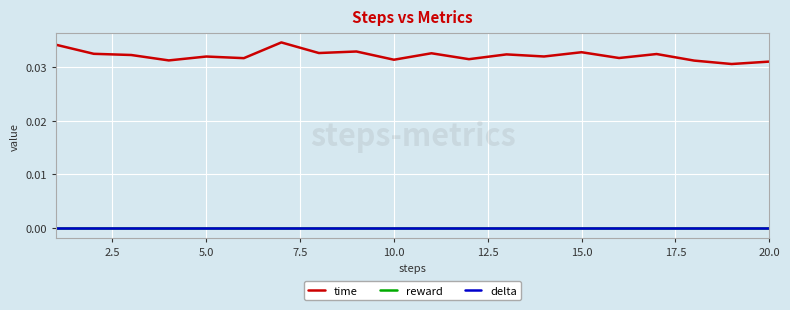

Is this an area chart (filled region under the line)?

No